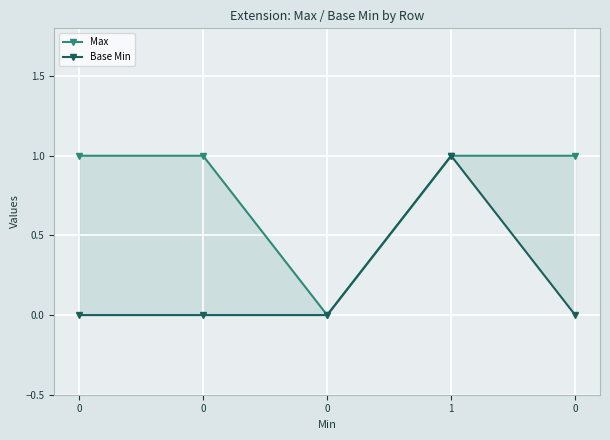

Which category has the highest value in the Base Min series?

1